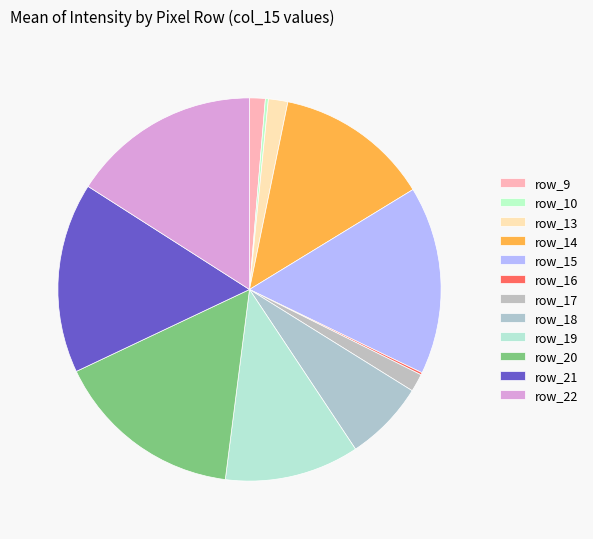

Is there a majority slice in this chart?

No